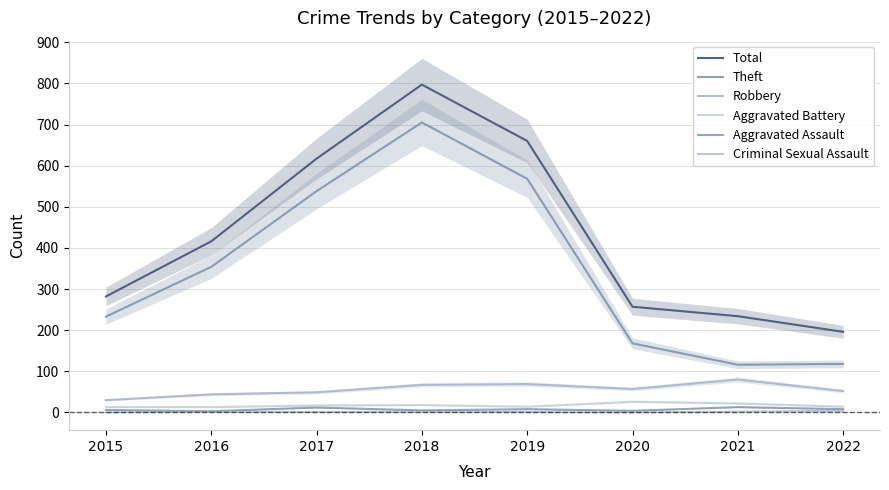

What is the value of the Theft point at the 7th from the left?

116